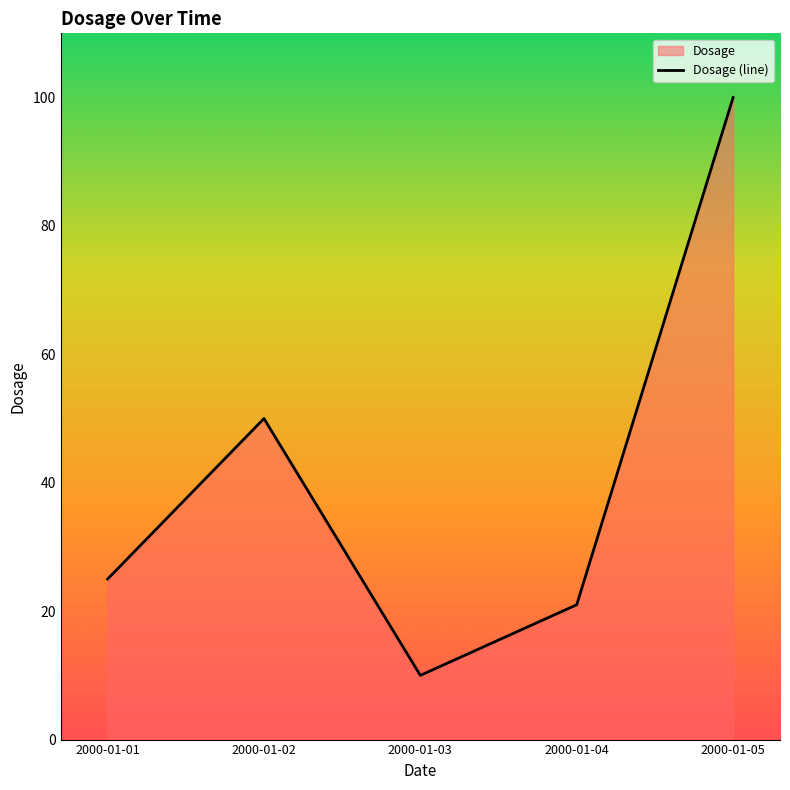

What is the sum of the values at 2000-01-05 and 2000-01-03?

110